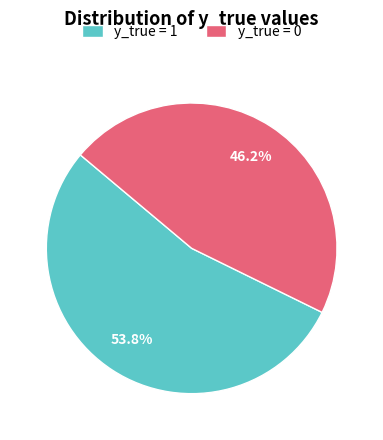

Do y_true = 0 and y_true = 1 together represent more than half of the pie?

Yes